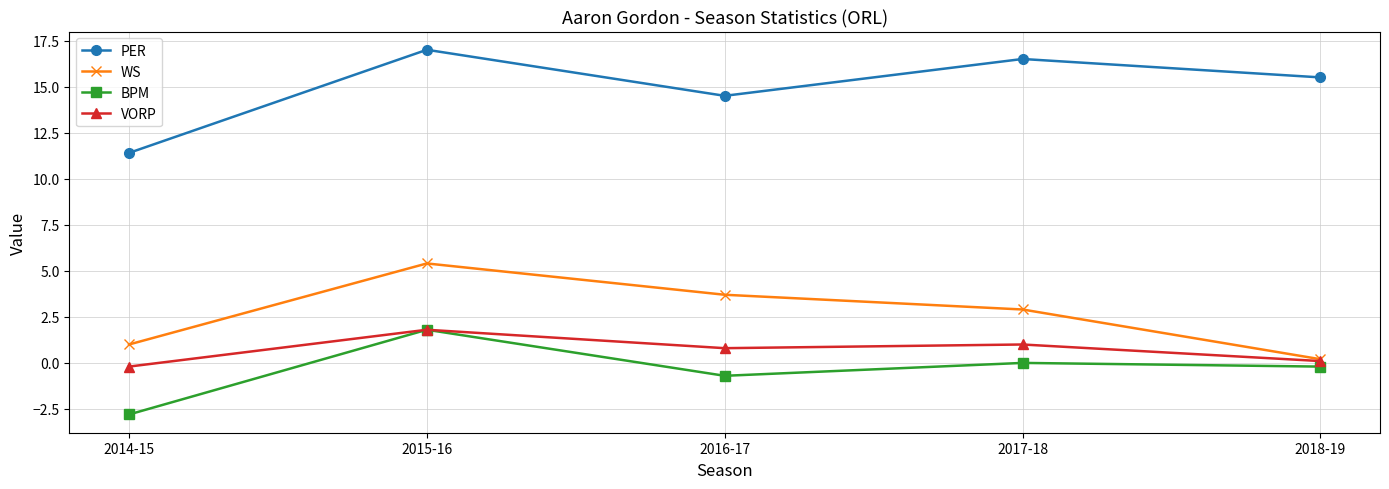

How many interior local valleys does the PER series have?

1